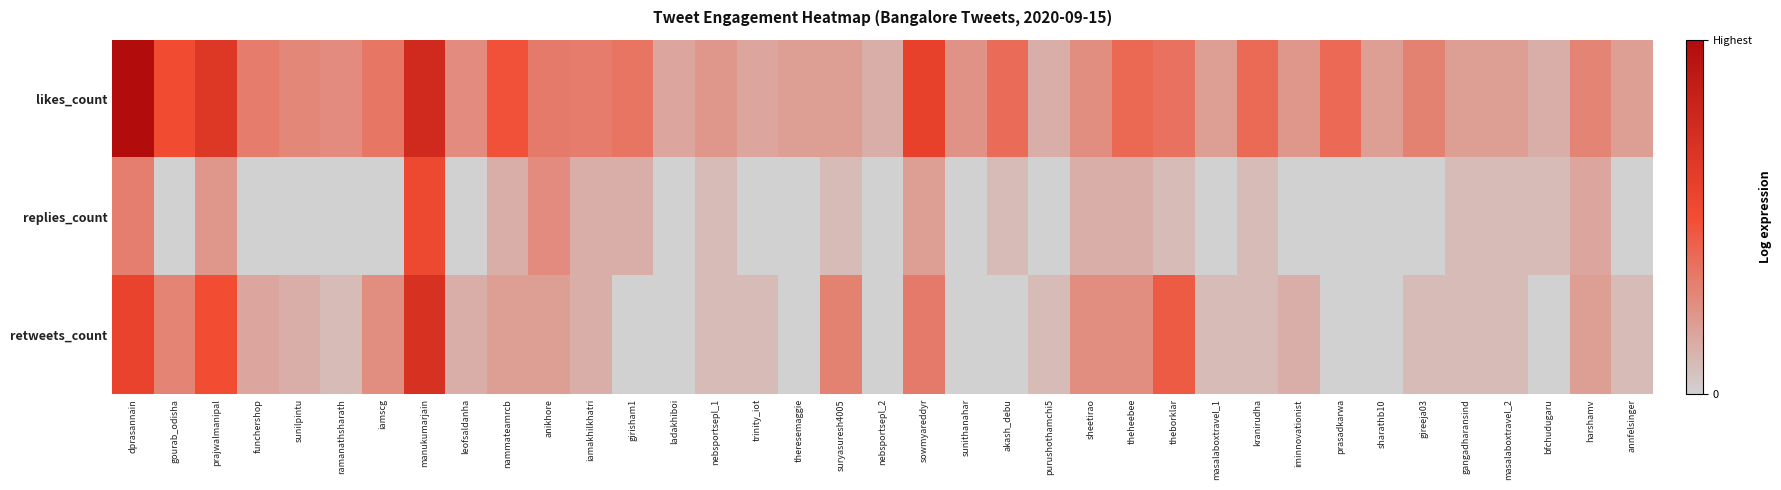

What is the total value across all series at harshamv?

5.4